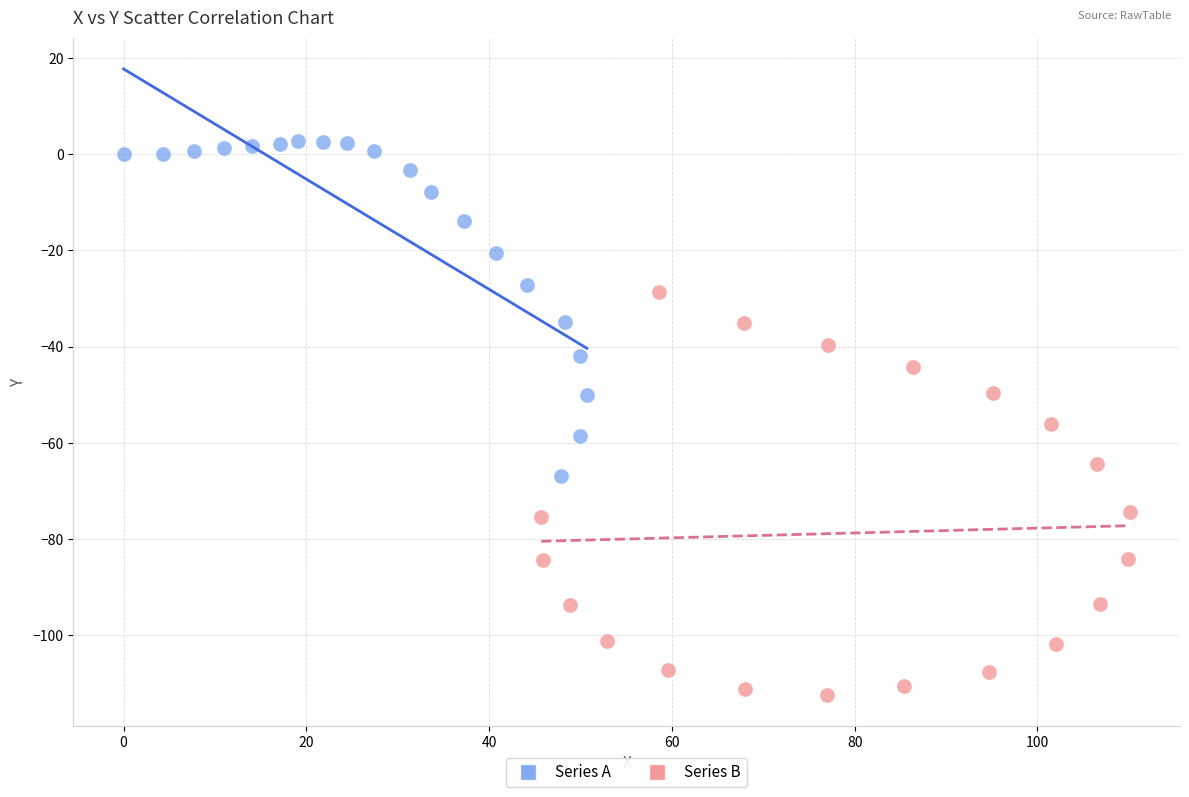

Which series reaches the minimum Y coordinate?

Series B